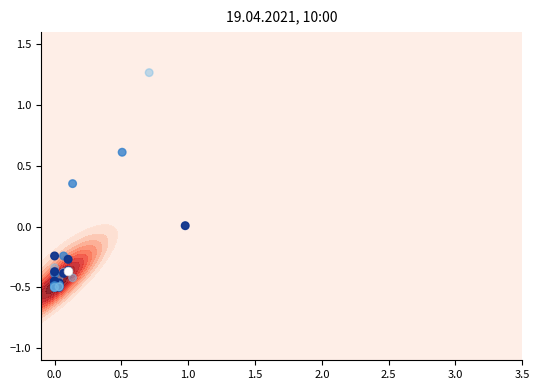

What is the sum of all values?

-11.2